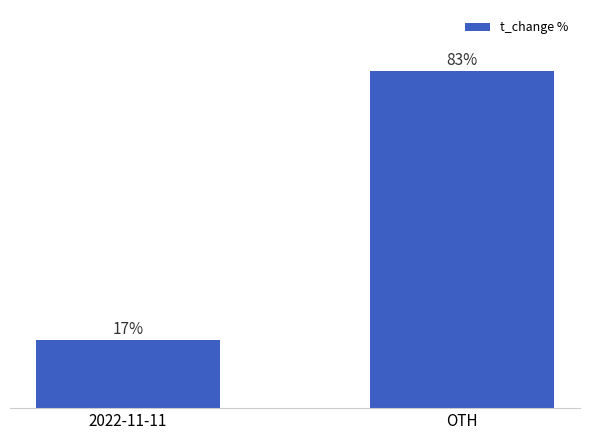

Is it true that the value at OTH is 83.1?

True